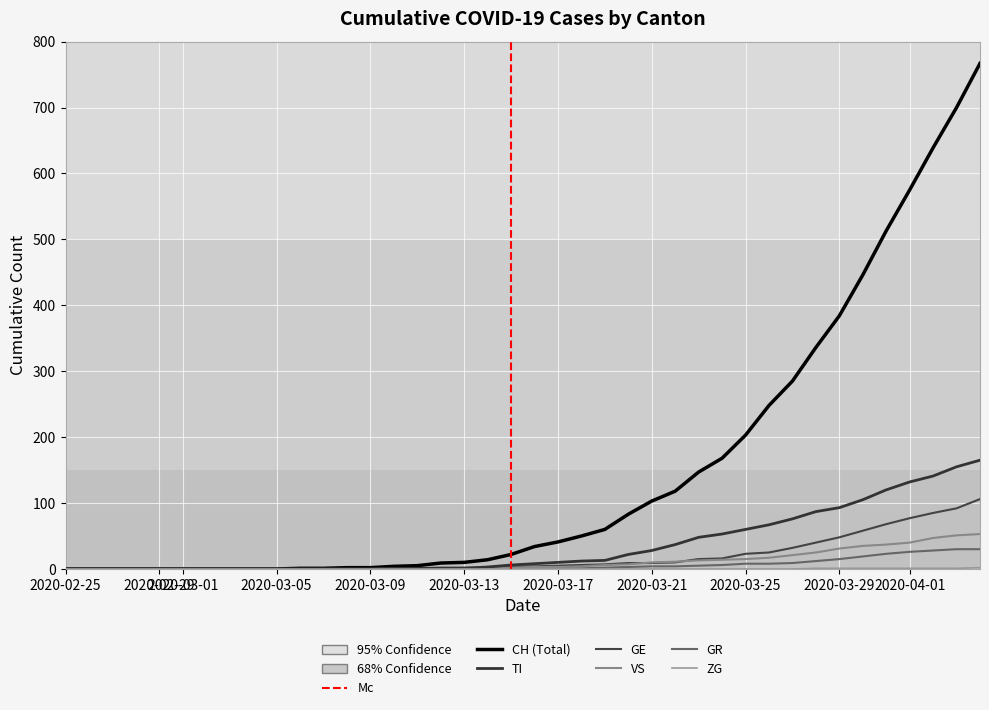

Does the chart display data point markers on the line(s)?

No